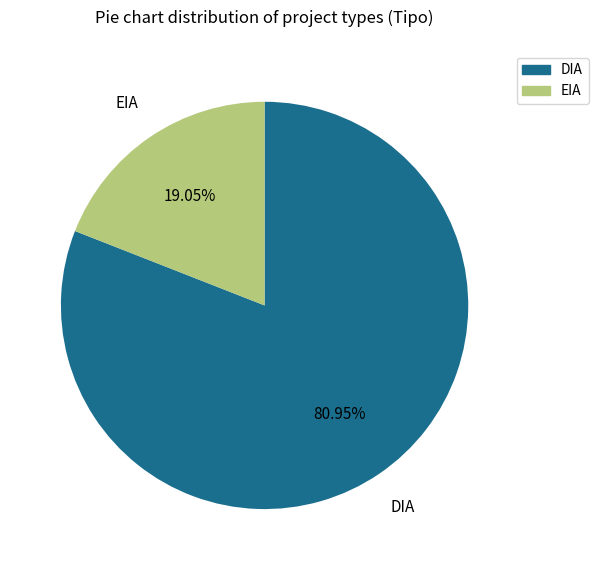

Between EIA and DIA, which is larger?

DIA